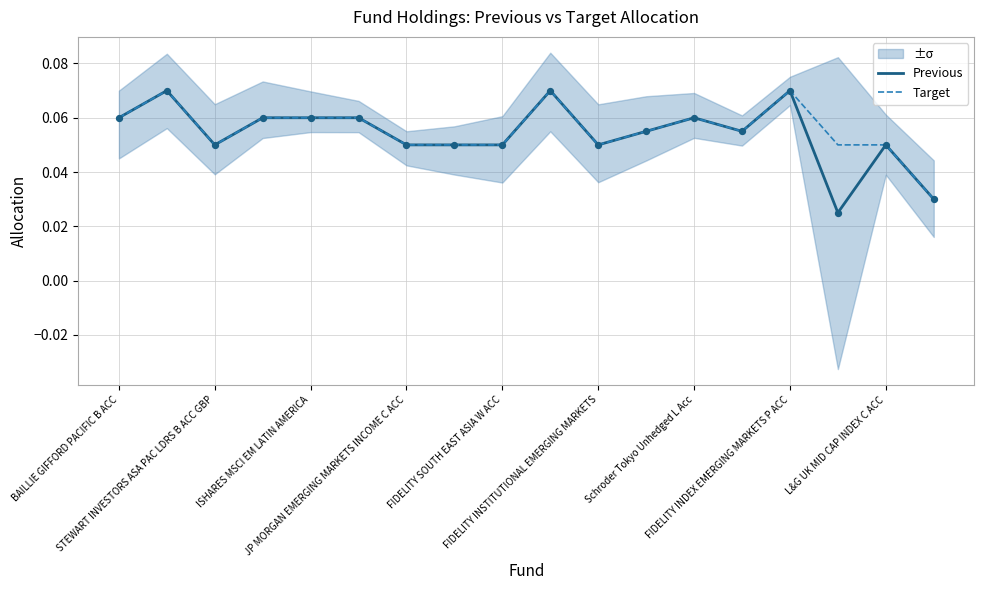

Which series contains the highest Y value?

Previous